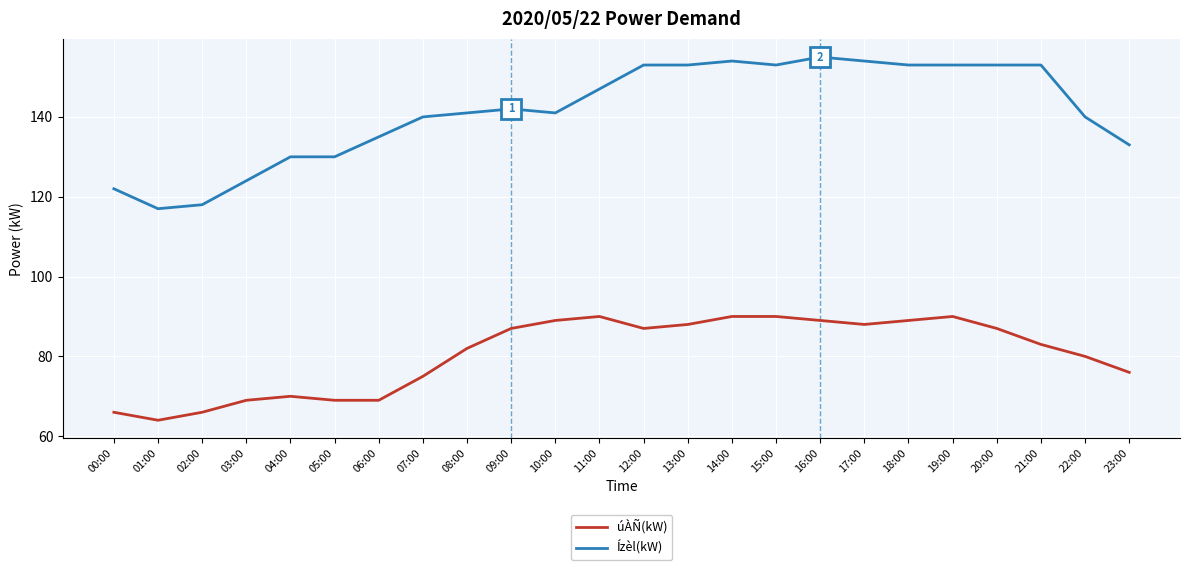

Which series has the largest range (max minus min)?

Ízèl(kW)